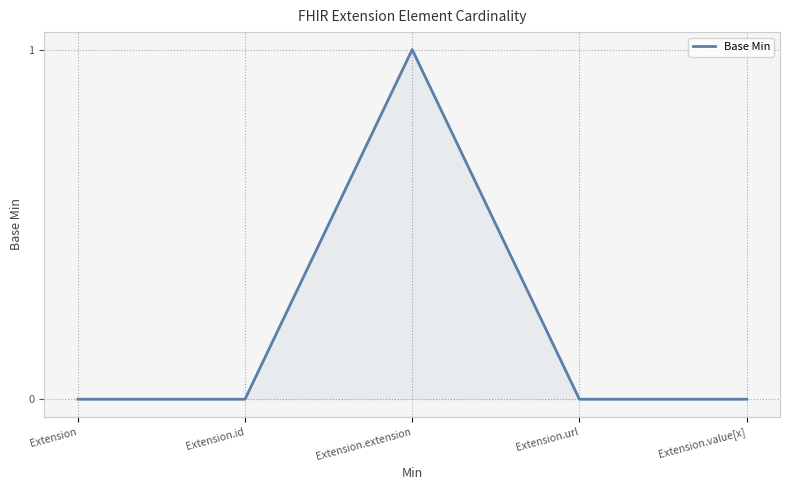

Reading left to right, extract all data points from this chart.

0	0	1	0	0